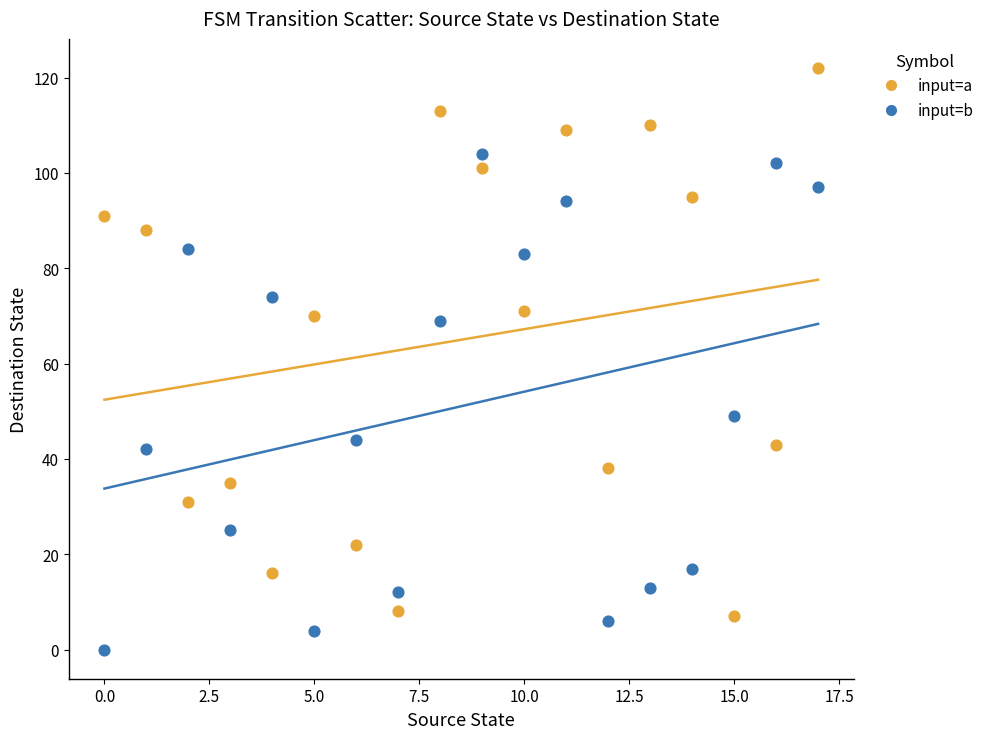

In the input=b series, what Y value is closest to 52?

49